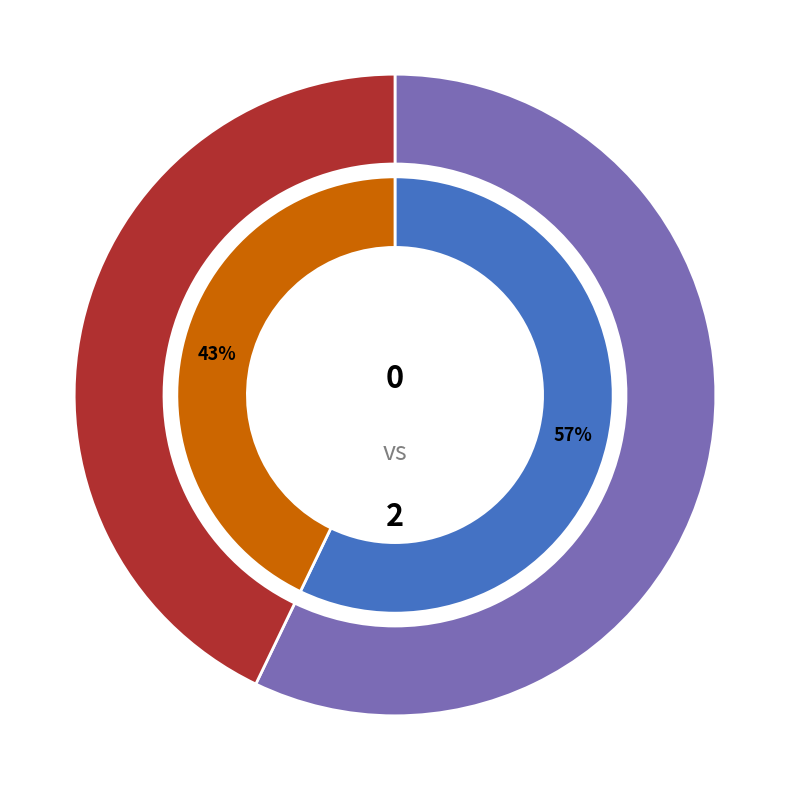

To the nearest percent, what is the combined percentage of 0 and 2?

100%